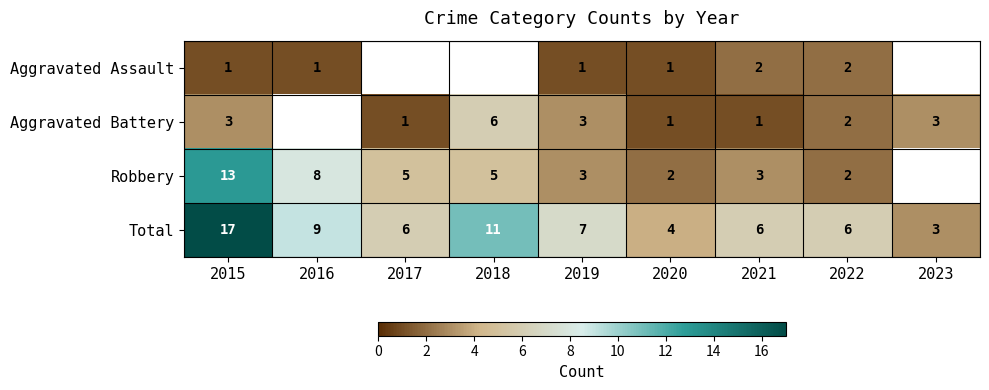

Rank the series at 2015 from highest to lowest value.

Total, Robbery, Aggravated Battery, Aggravated Assault